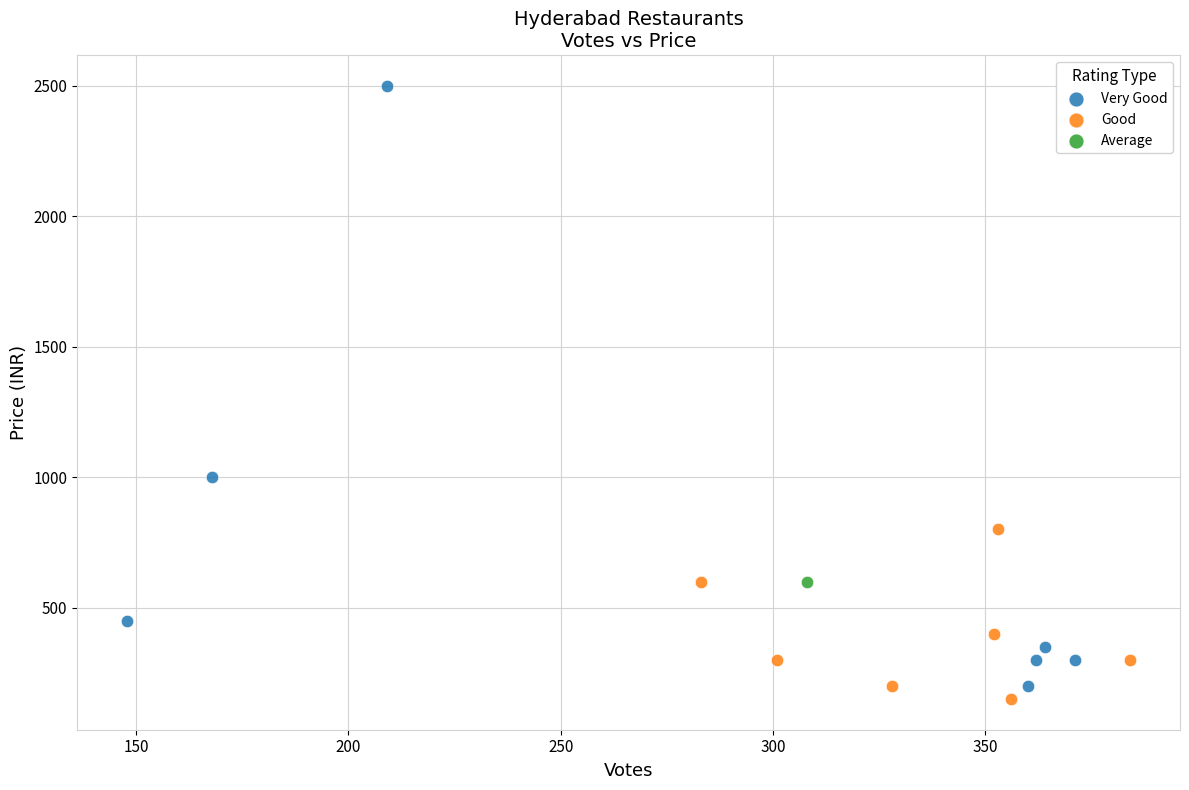

What are all the series names shown in the legend?

Very Good, Good, Average